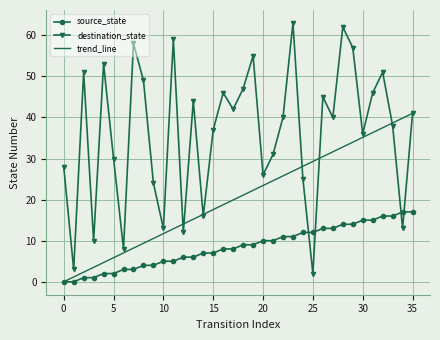

Does the chart display data point markers on the line(s)?

Yes